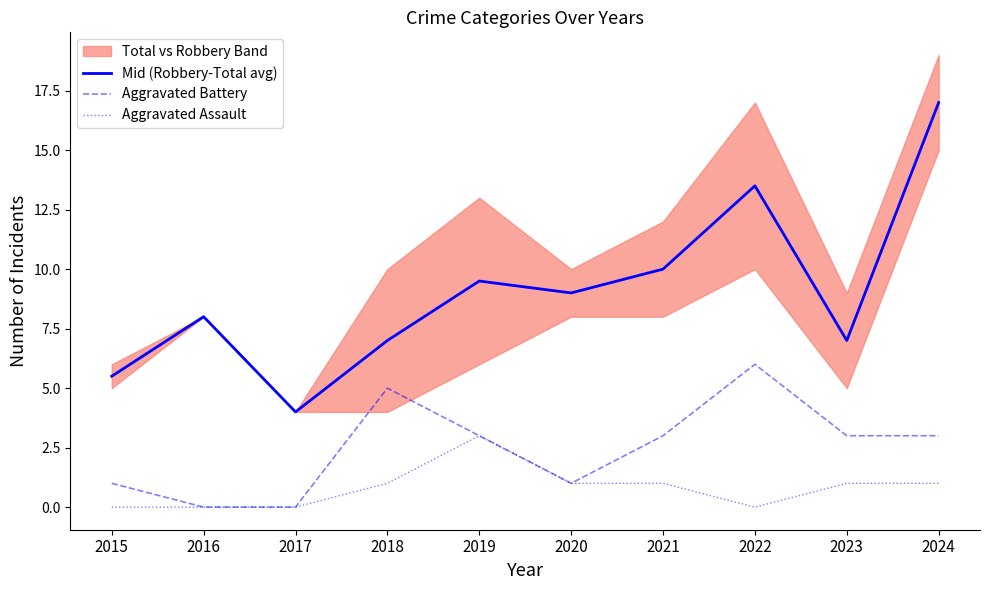

Which has a higher value, 2016 or 2018?

2016